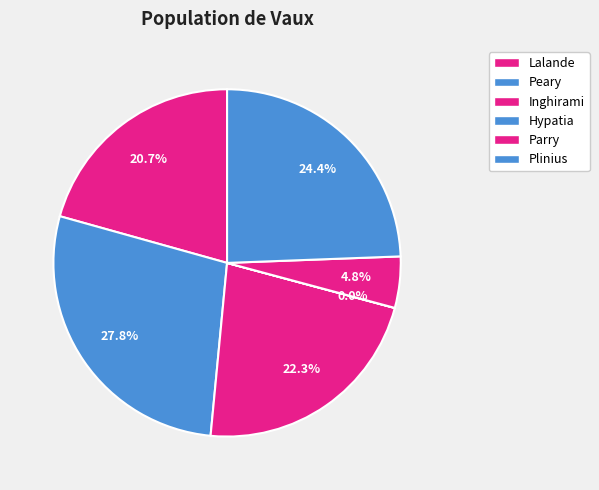

To the nearest percent, what is the combined percentage of Peary and Plinius?

52%